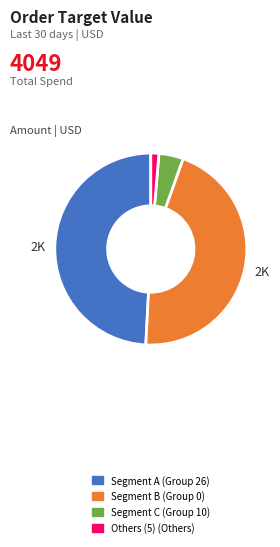

Combined, do Segment C (Group 10) and Segment B (Group 0) account for over 50%?

No